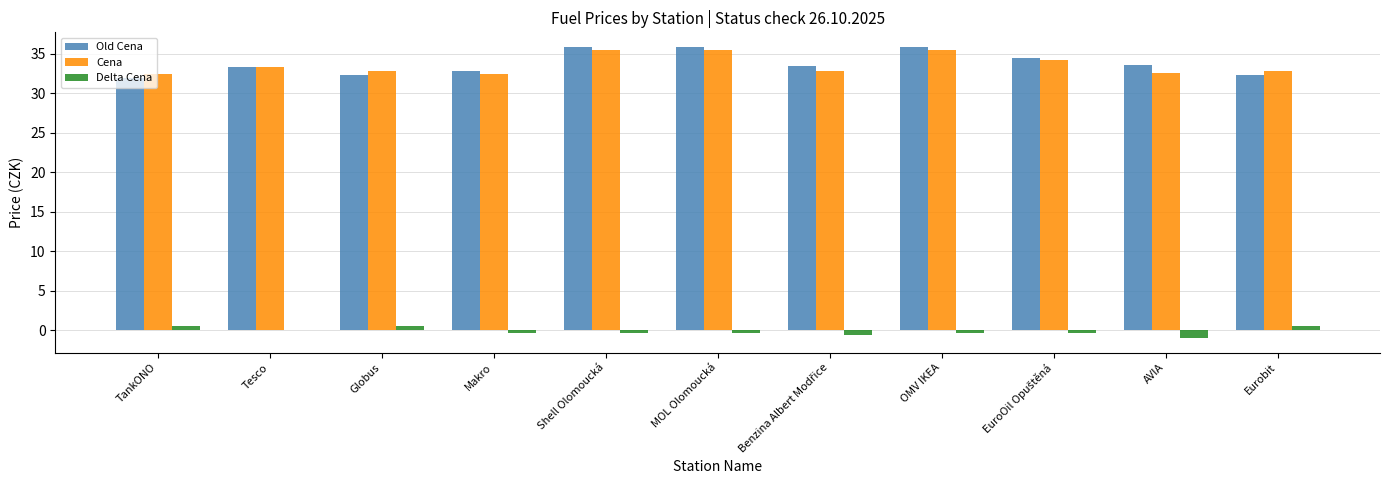

How many groups of bars are there?

11